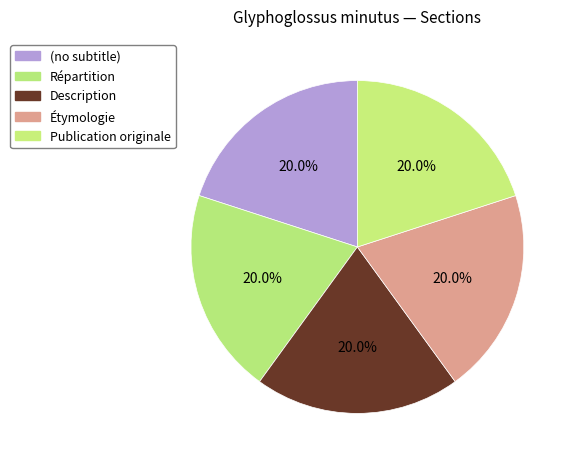

How many slices are in this pie chart?

5